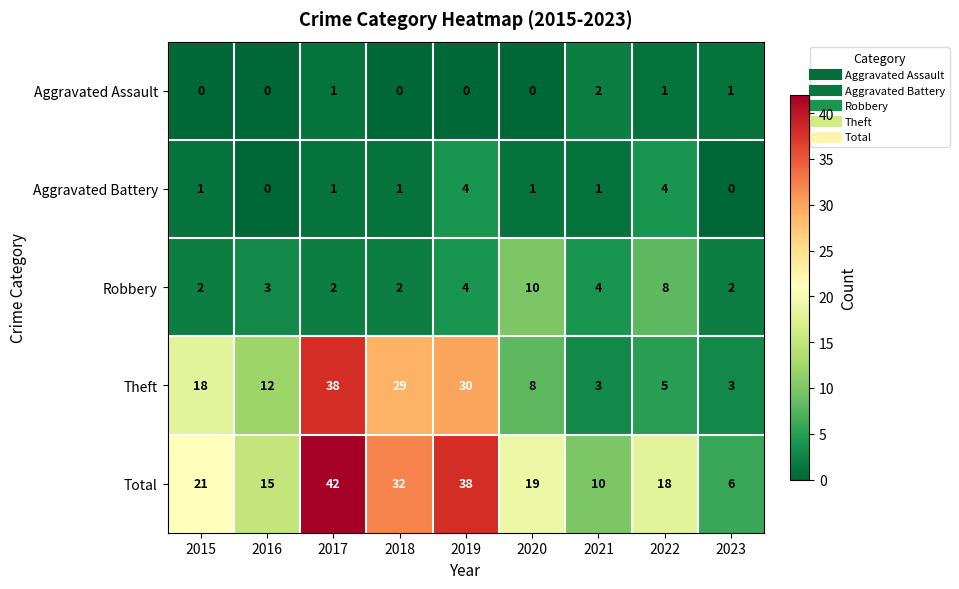

The Theft series shows 5 at 2022. True or false?

True